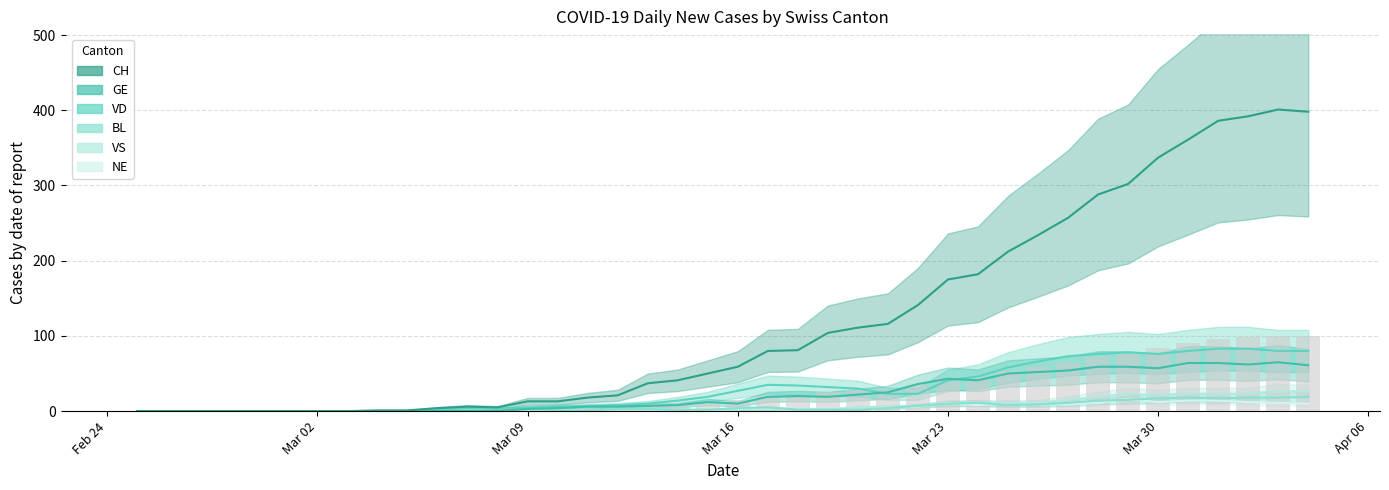

Where is BL nearest to the value 9?

2020-03-26